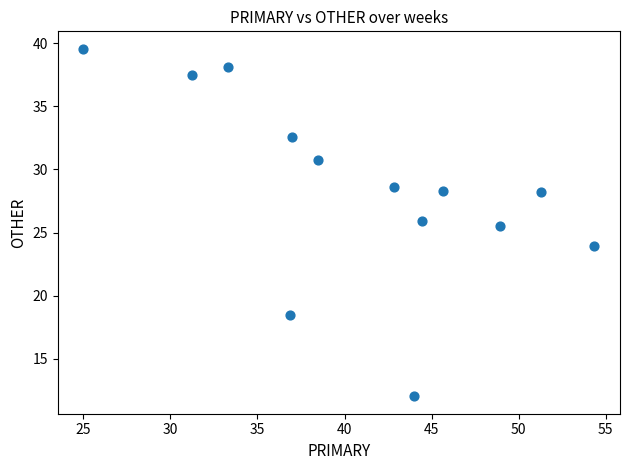

What Y value in the scatter plot is closest to 25?

25.5